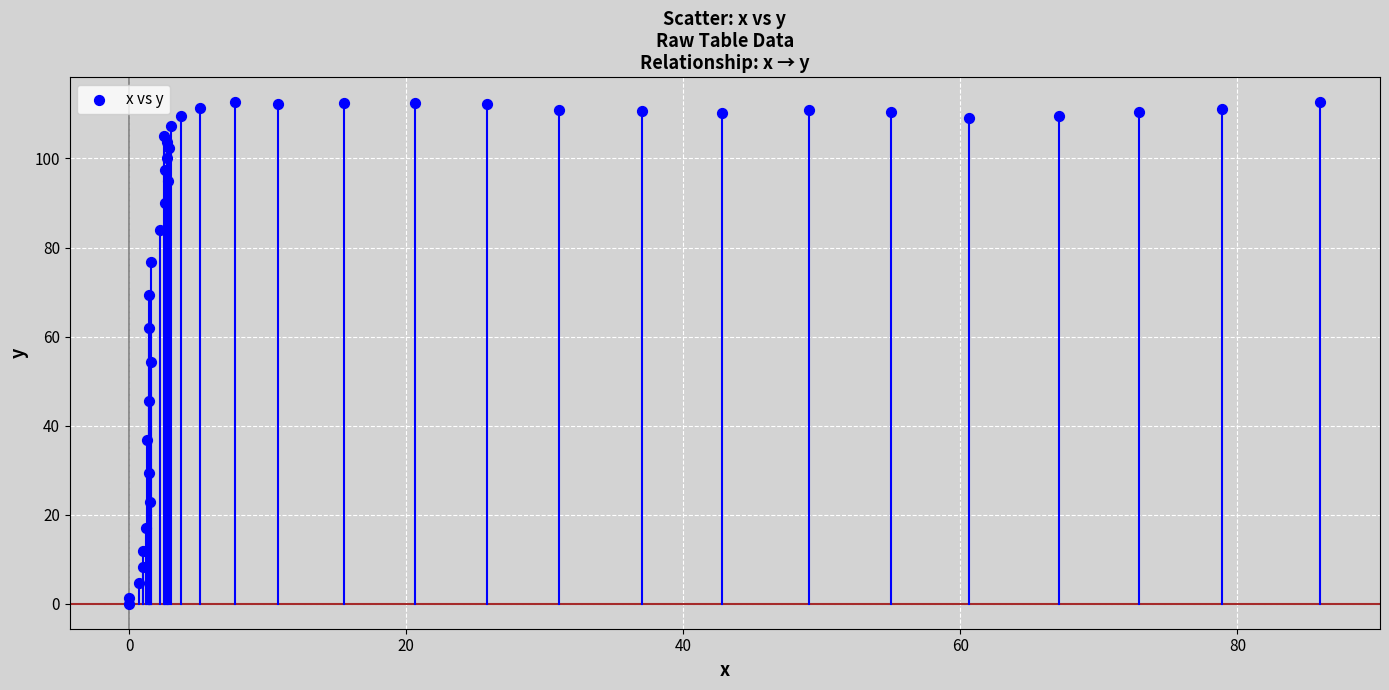

What Y value in the scatter plot is closest to 56?

54.3